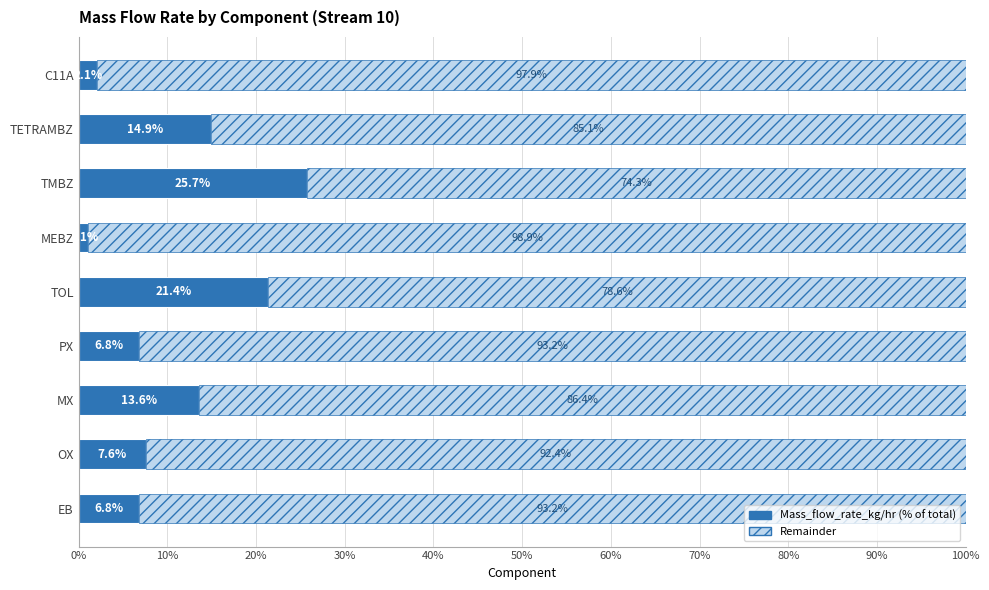

Reading left to right, list all the values displayed in this chart.

6.8	7.6	13.6	6.8	21.4	1.1	25.7	14.9	2.1